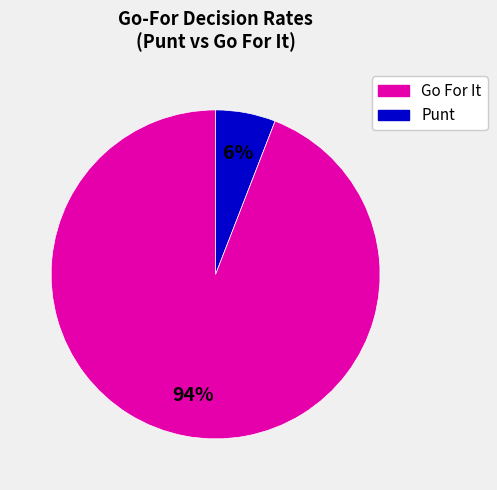

How many slices are in this pie chart?

2